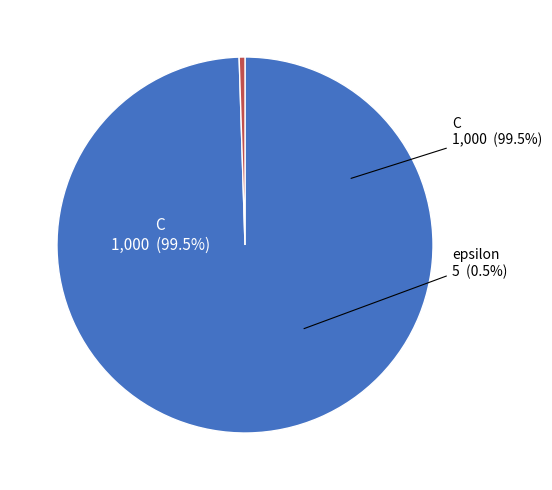

To the nearest percent, what is the difference between the C and epsilon slice percentages?

99%